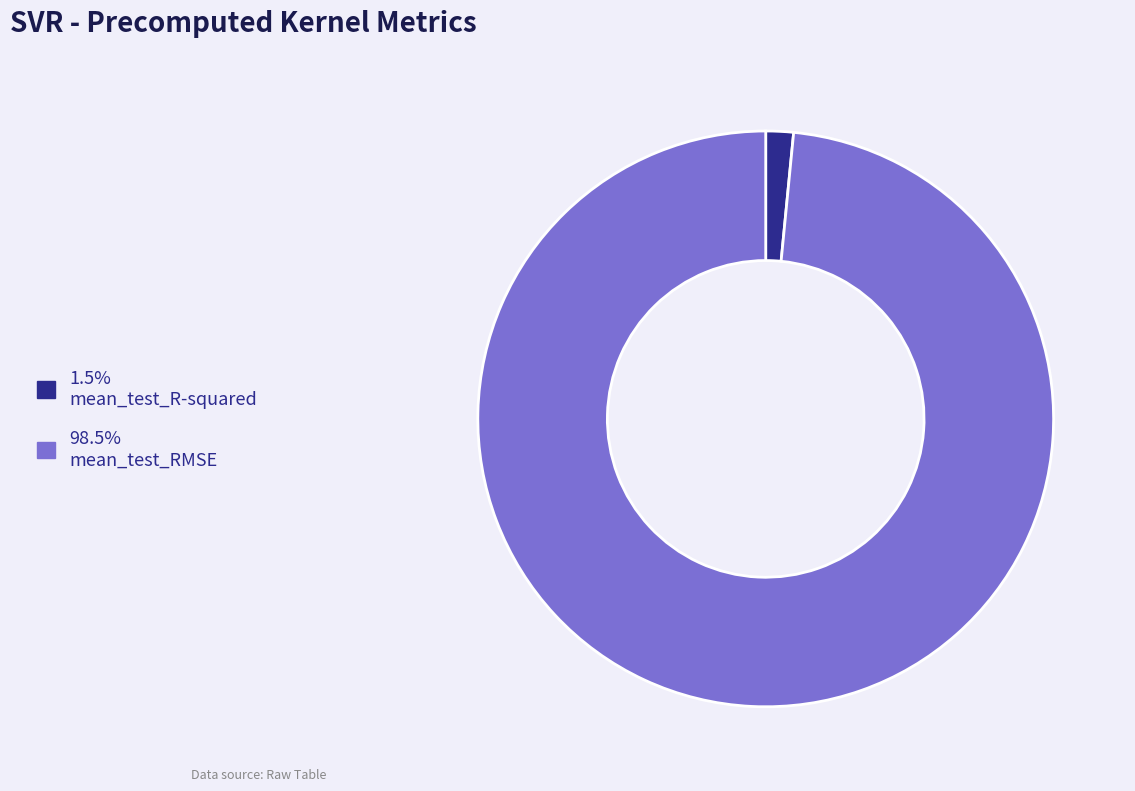

Is there any slice that represents more than half of the pie?

Yes